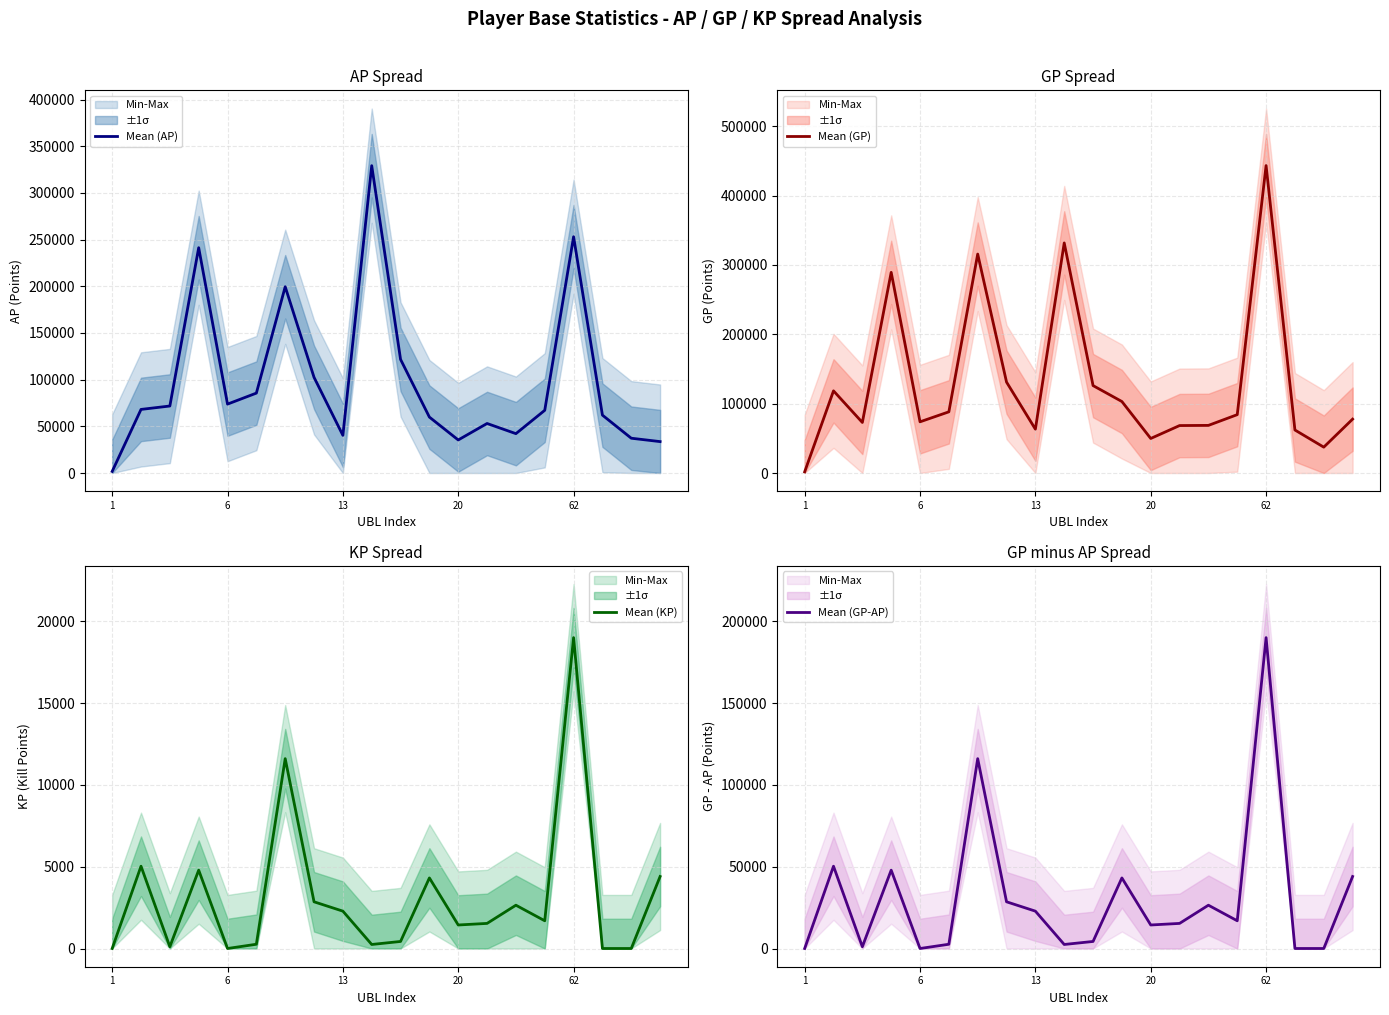

What are all the series names shown in the legend?

Mean (AP), Mean (GP), Mean (KP), Mean (GP-AP)